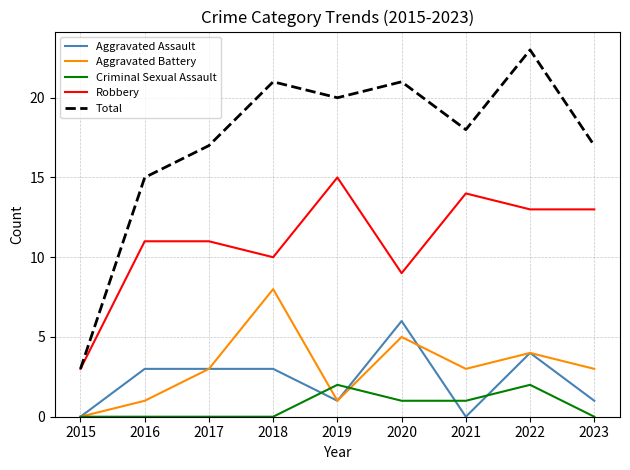

At which label does Robbery reach its peak?

2019